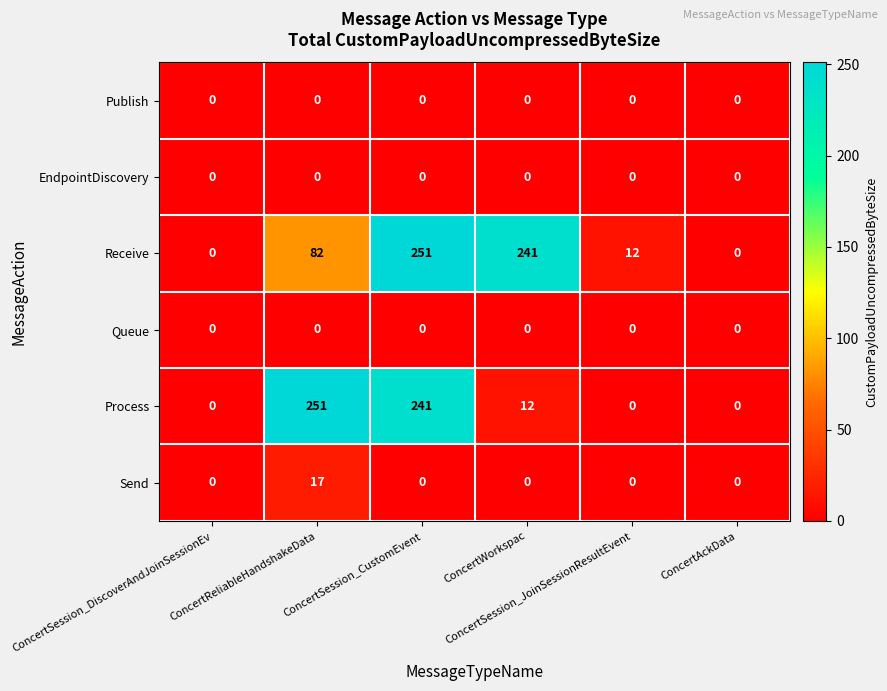

Which series has the largest total across all categories?

Receive